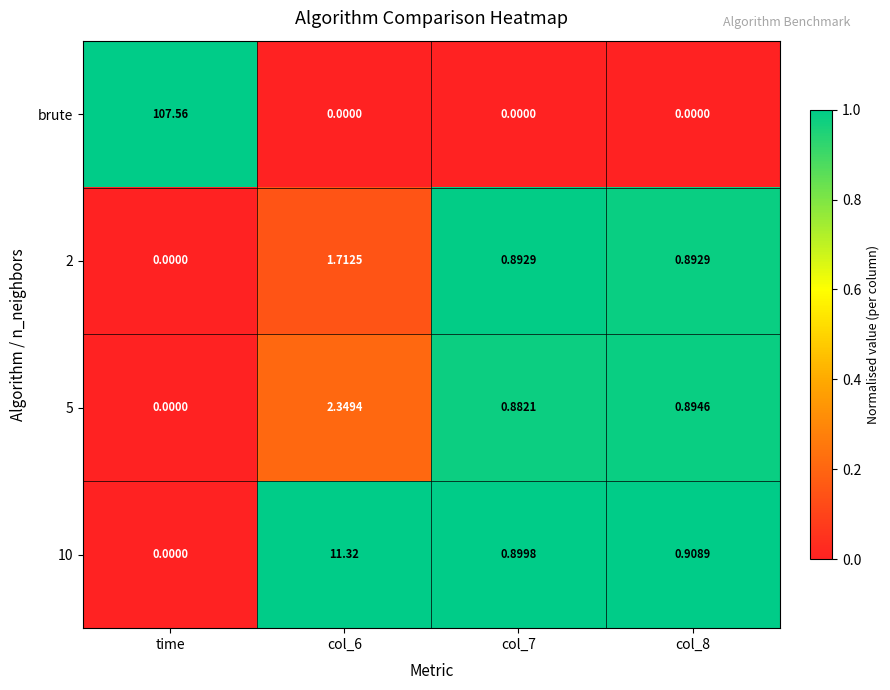

Is the value of 5 at time greater than the value of 10 at col_8?

No